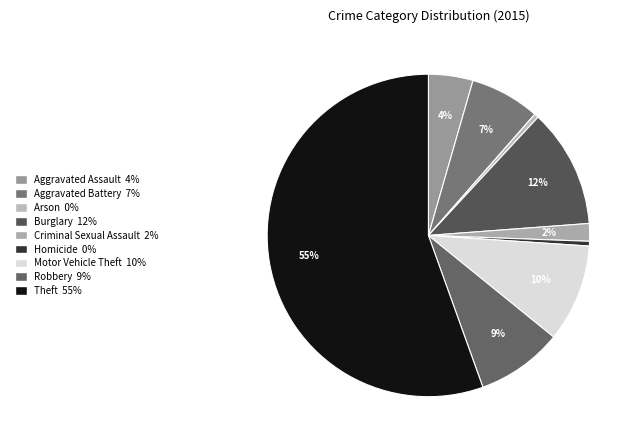

What portion of the pie excludes Arson?

99.6%